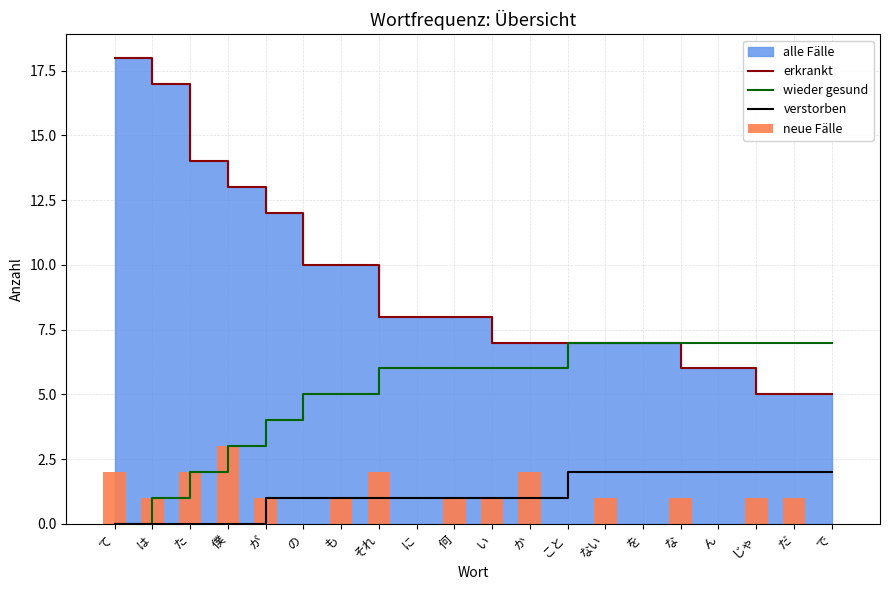

At which category does the chart reach its minimum across all series?

て